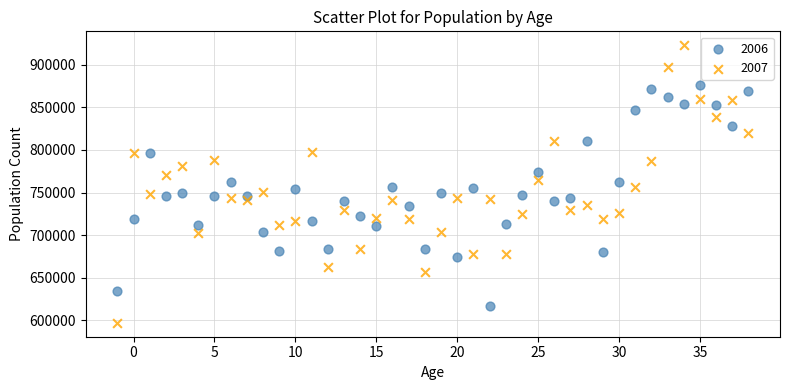

Which series contains the highest Y value?

2007